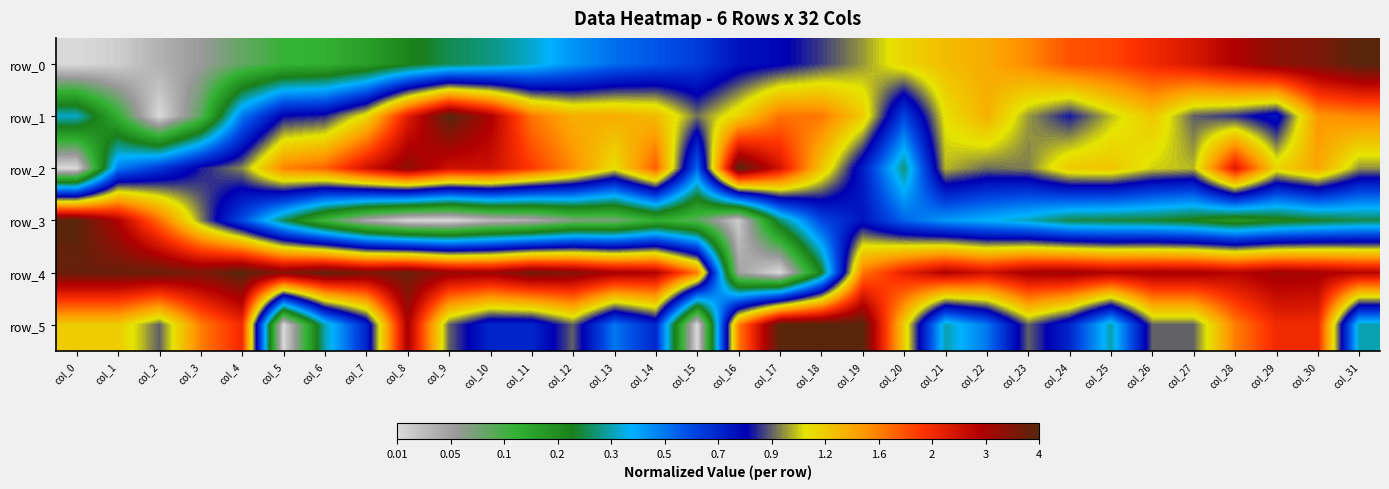

What is the maximum value for row_0?

1.0